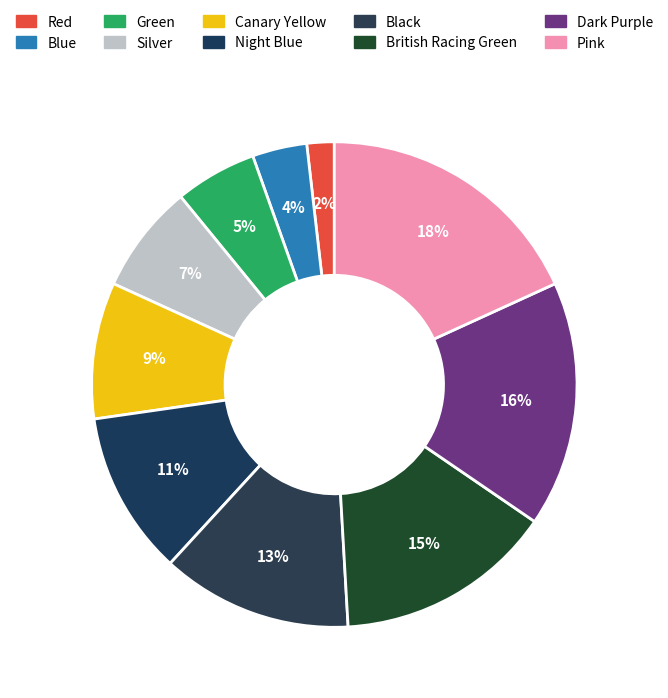

Between Red and Canary Yellow, which is larger?

Canary Yellow